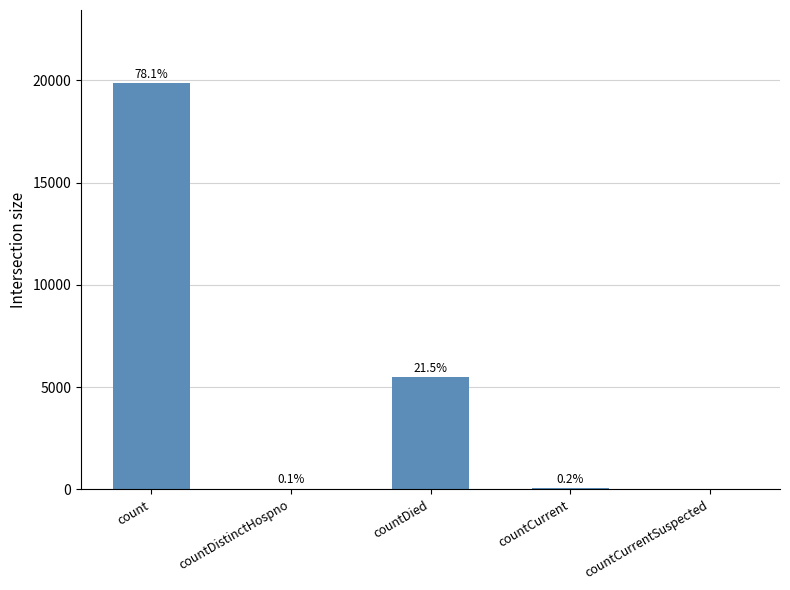

Are the bars horizontal?

No